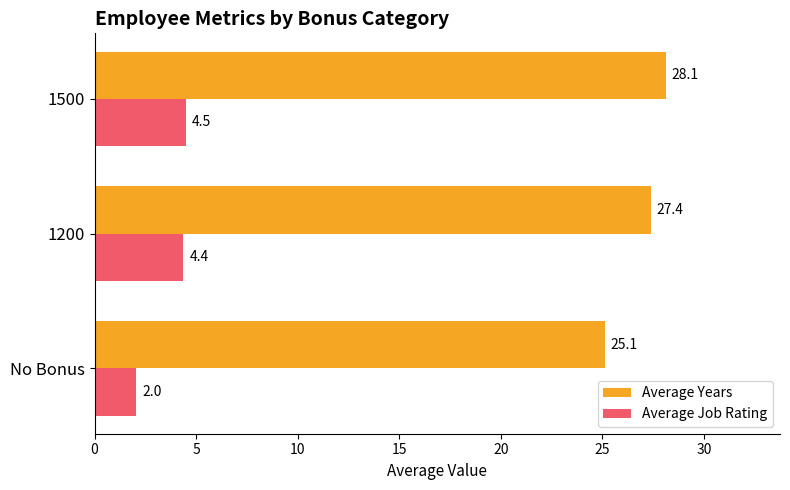

At which category is the sum across all series the highest?

1500